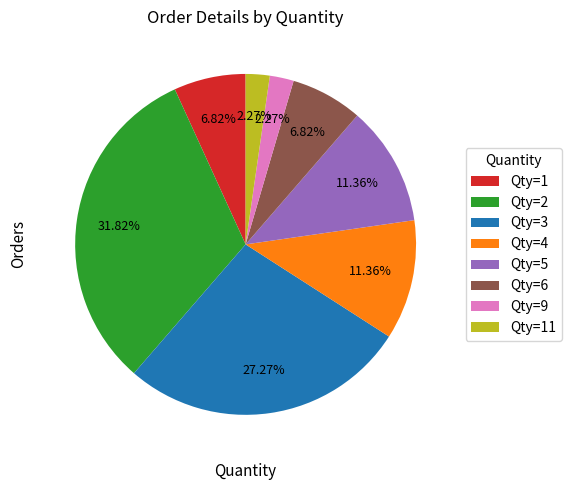

Does any single category account for the majority?

No